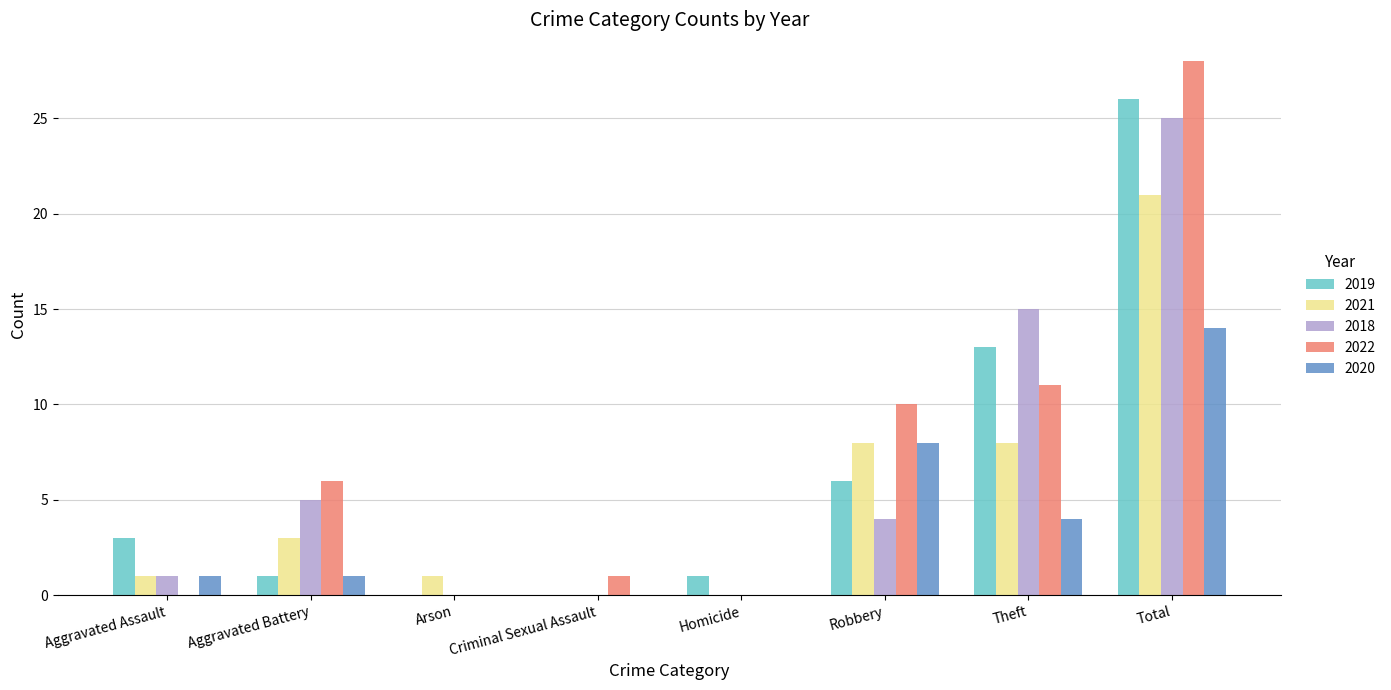

How many groups of bars are there?

8